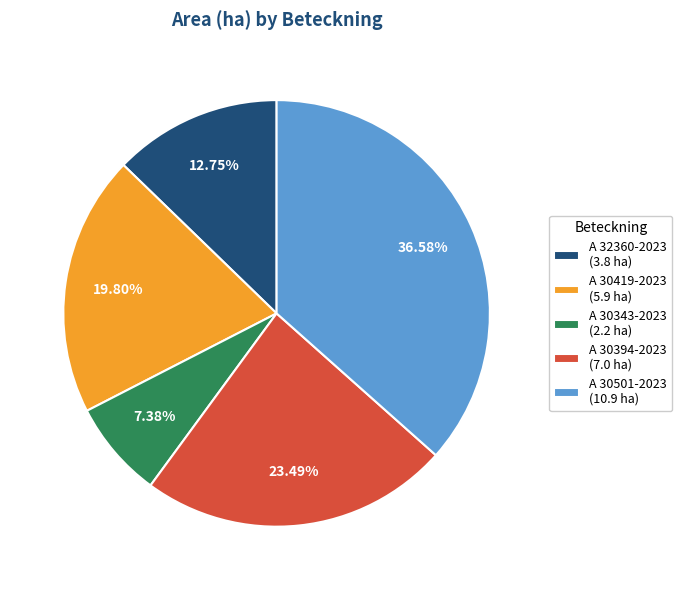

Does A 30343-2023 account for over 50% of the chart?

No